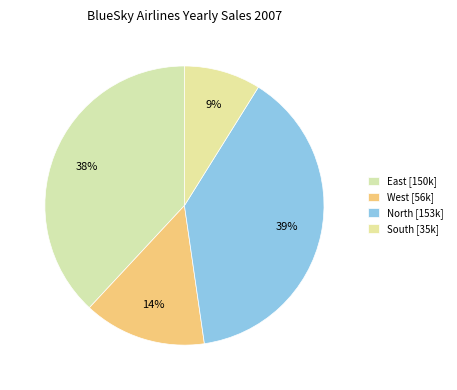

How many slices are in this pie chart?

4